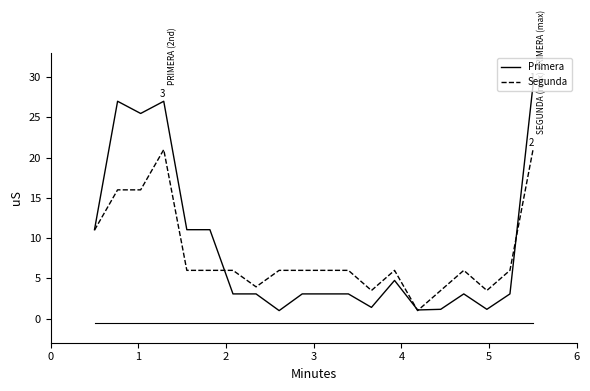

How many lines are shown in the chart?

2